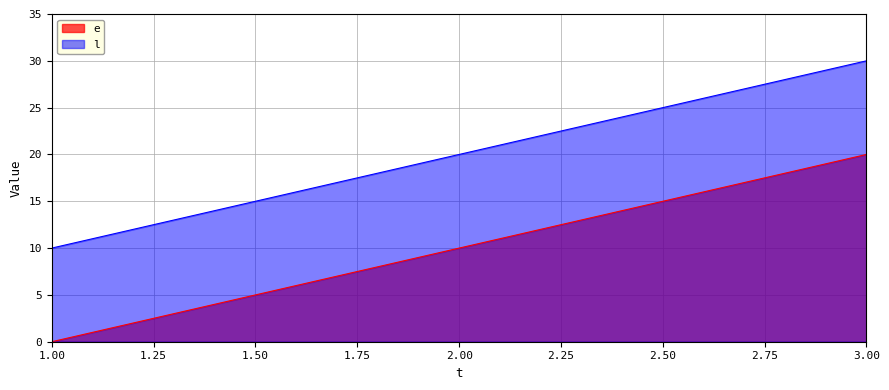

At which label is l closest to 20?

2.00